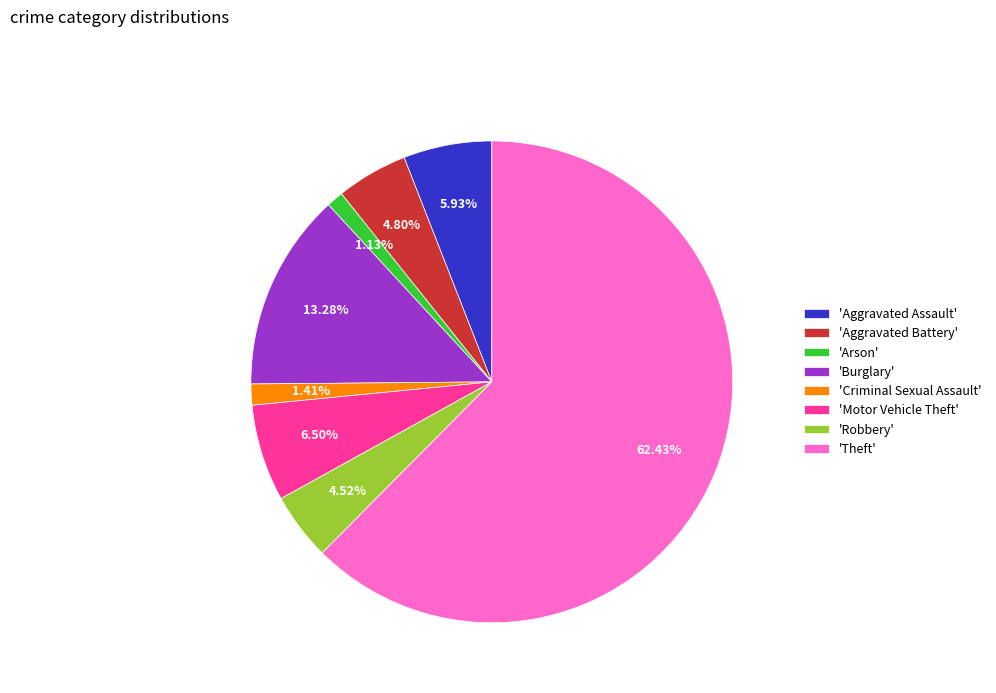

Which category has the biggest portion of the pie?

'Theft'